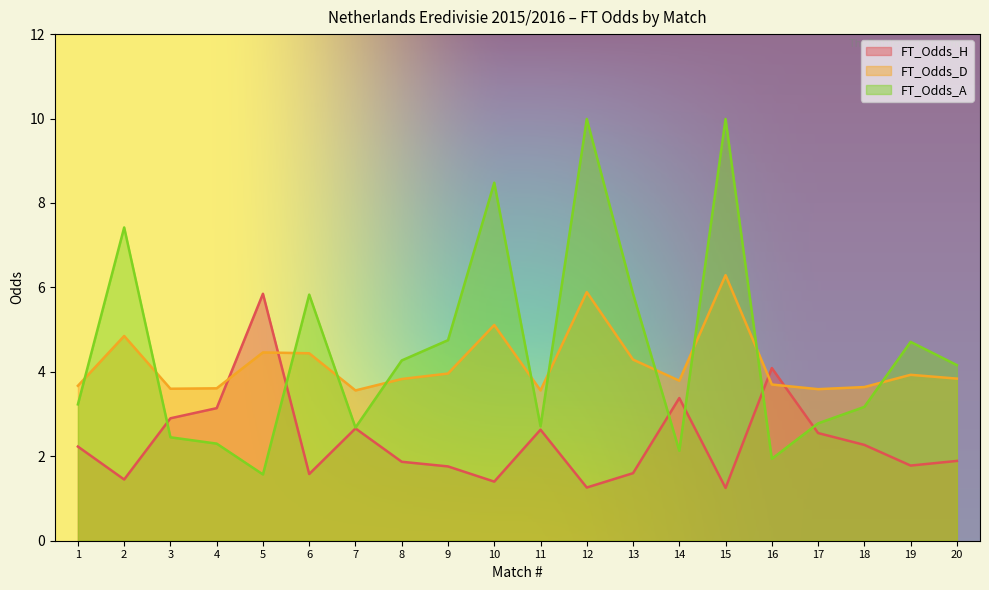

What is the sum of the FT_Odds_H values at 4 and 9?

4.9